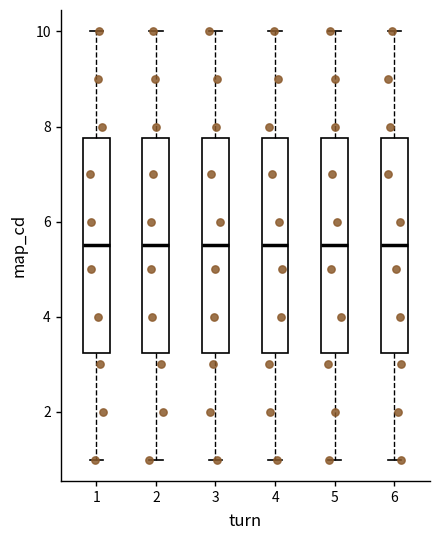

Where does the median line of the box at x = 1 sit on the y-axis? The values are not printed on the chart, so give them approximately, as read against the axis.

5.6